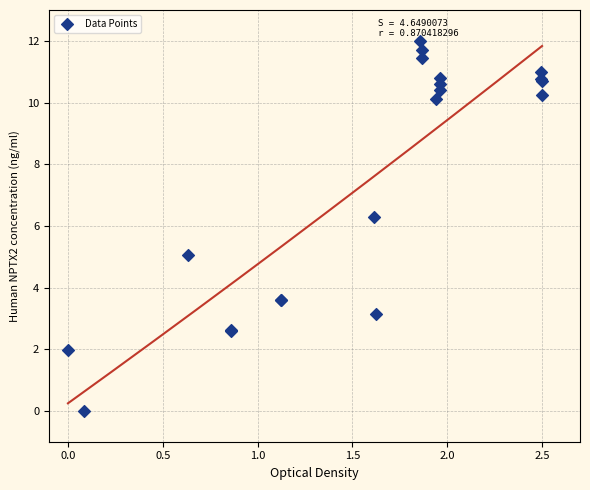

What Y value in the scatter plot is closest to 6?

6.3